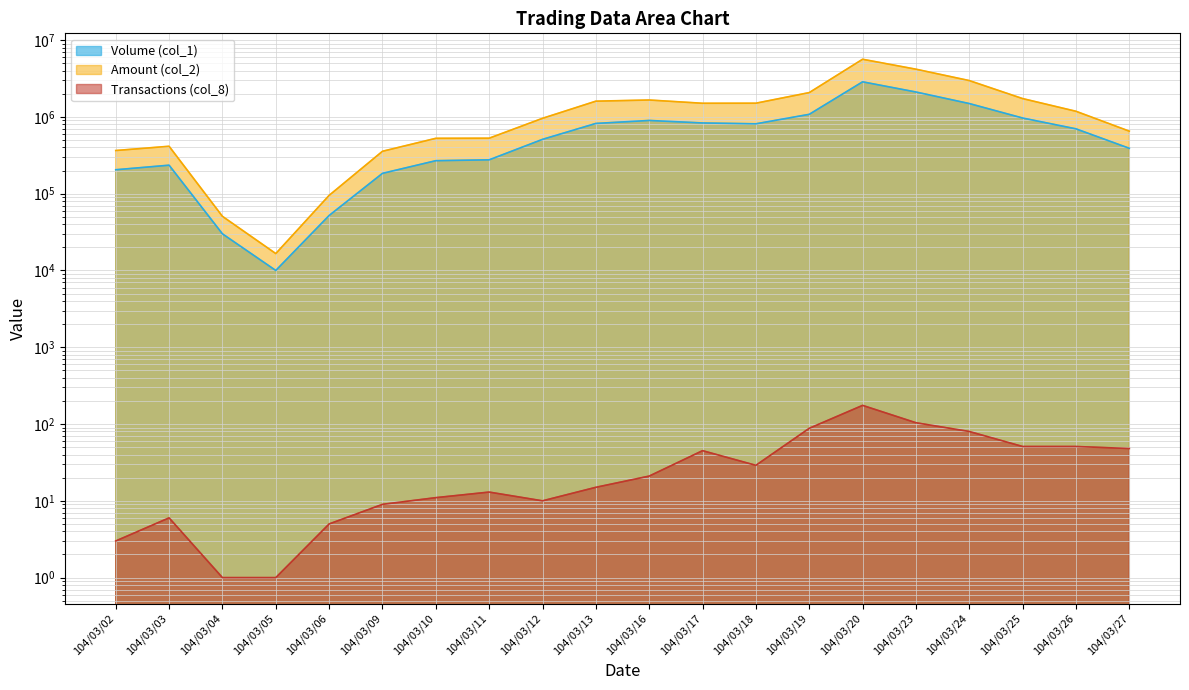

What is the value of the Transactions (col_8) point at the 14th from the left?

88